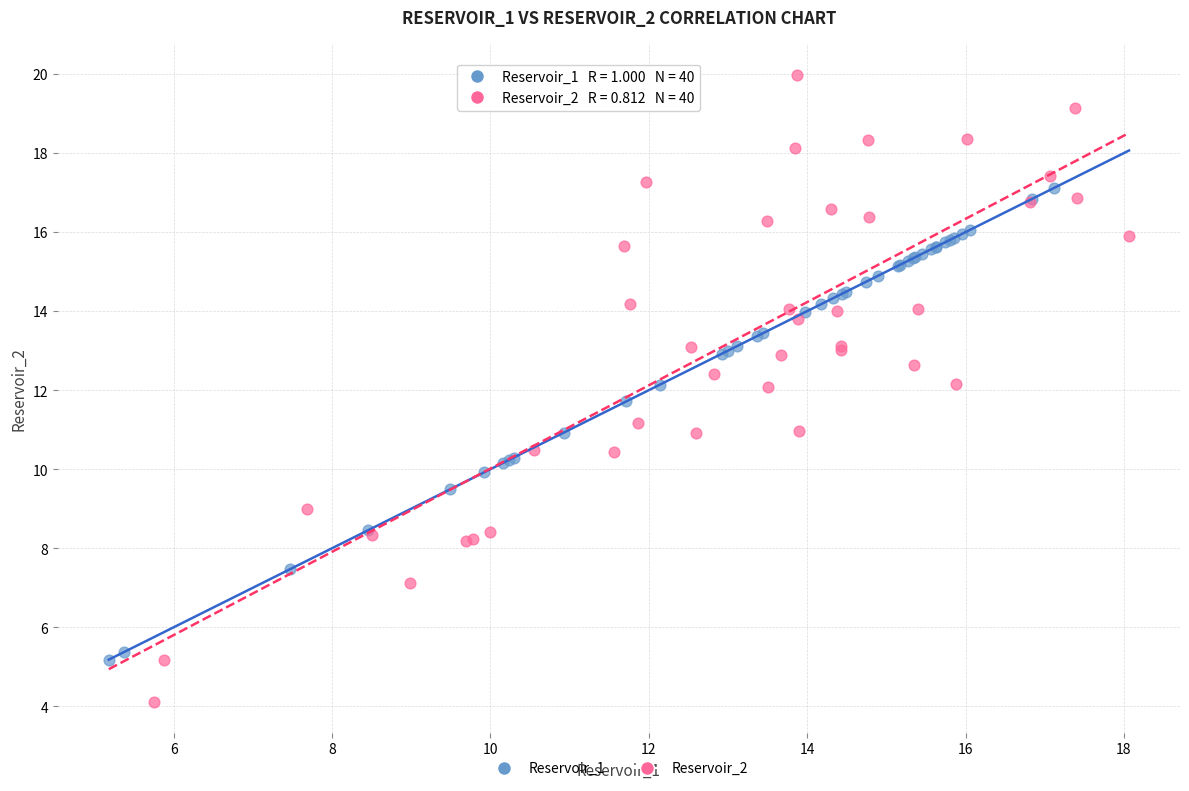

Which series contains the lowest Y value?

Reservoir_2